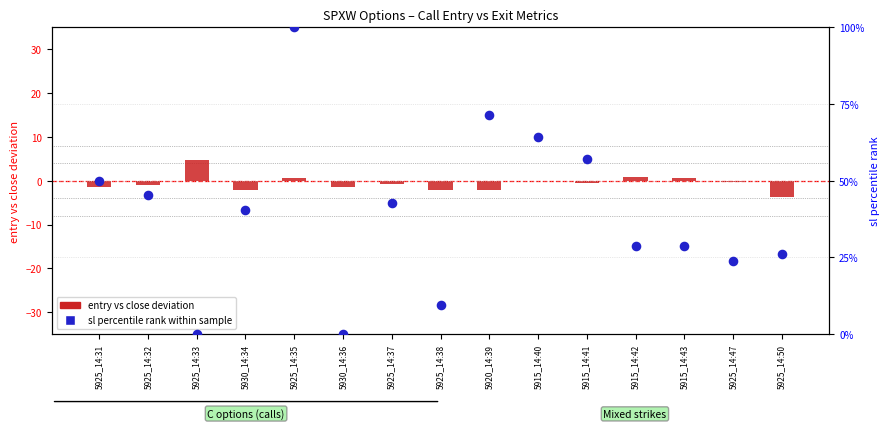

Which series reaches the minimum Y coordinate?

entry vs close deviation